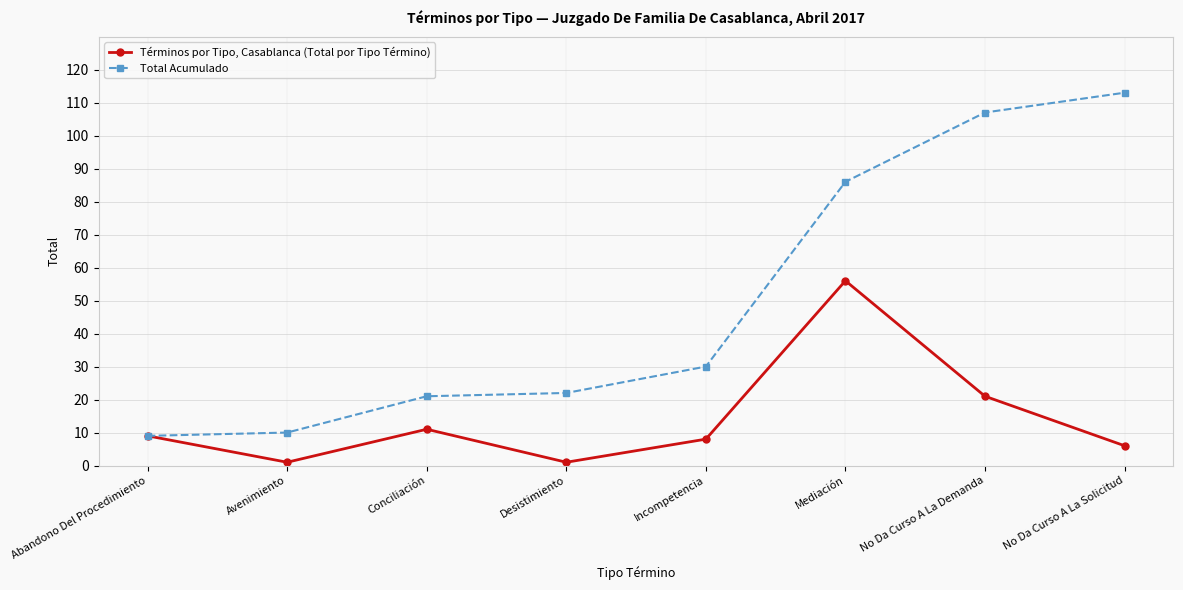

What is the average value of the Términos por Tipo, Casablanca (Total por Tipo Término) series?

14